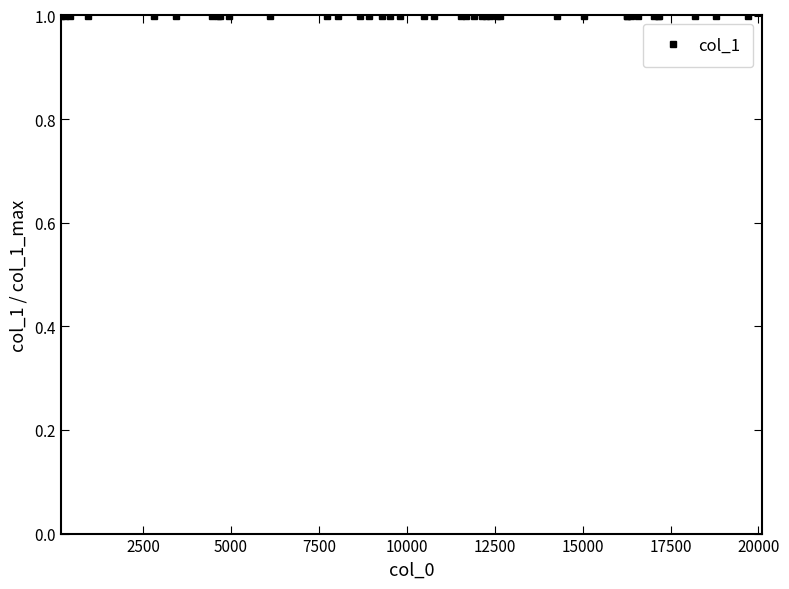

Is this an area chart (filled region under the line)?

No